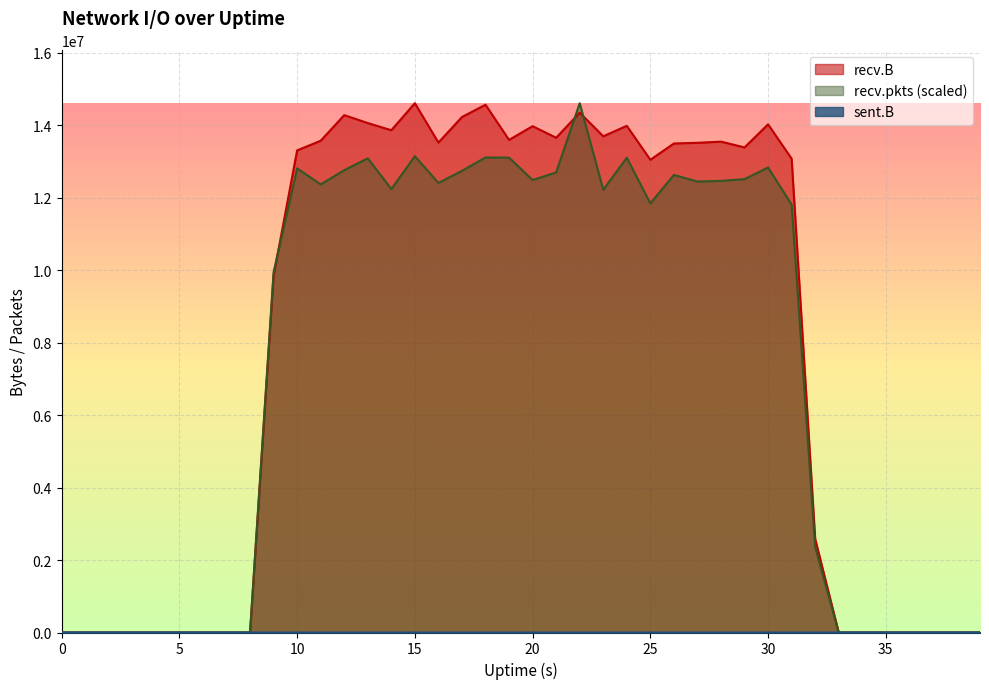

The value of sent.B at 32 is 0.0. True or false?

True